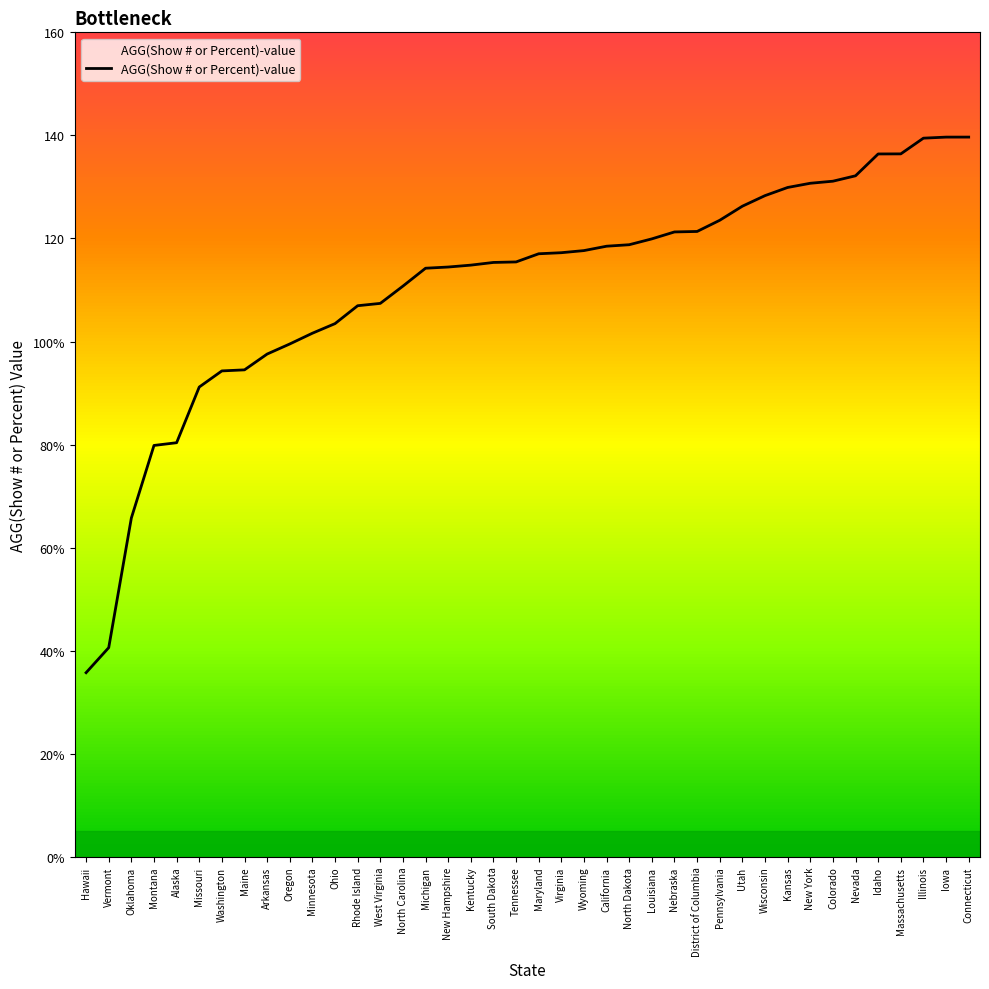

Which label corresponds to the largest value in the chart?

Connecticut